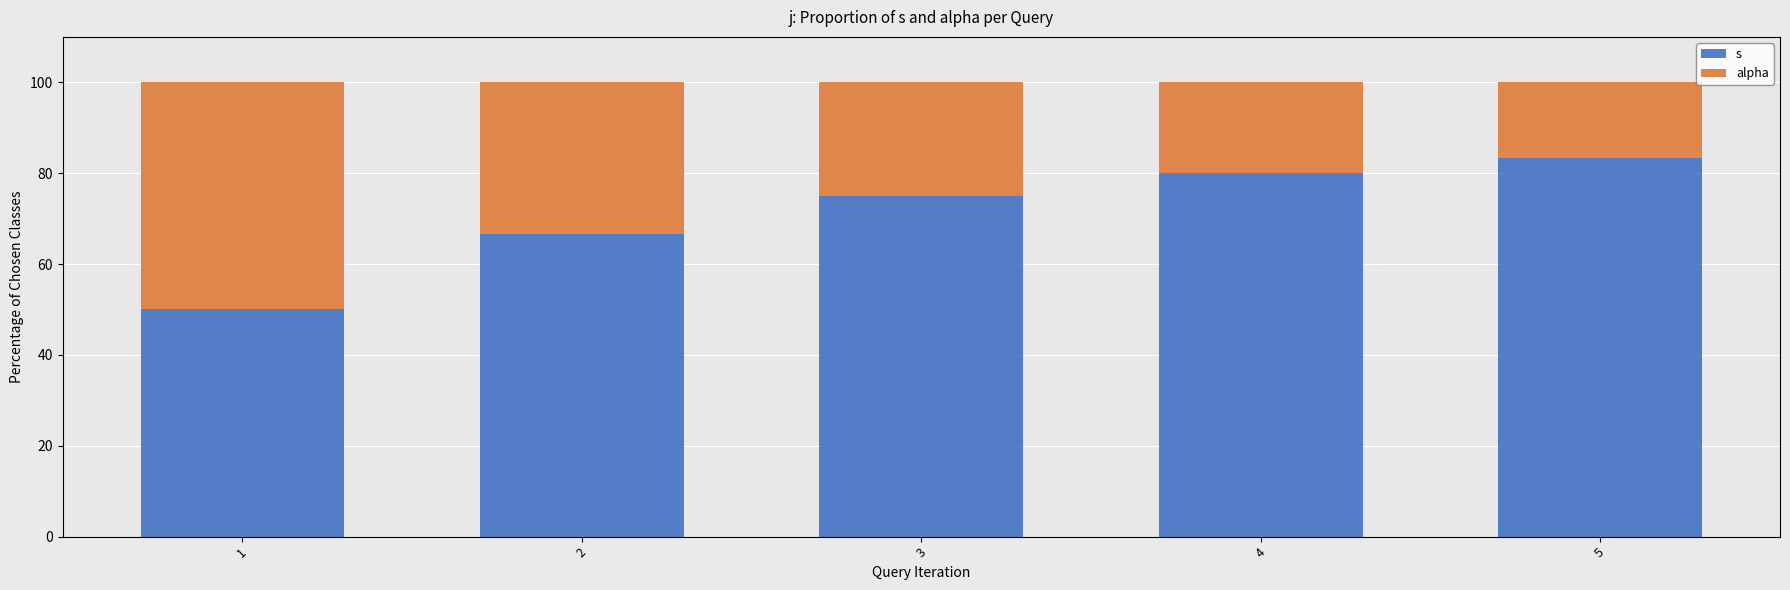

The value of s at 3 is 98.9. True or false?

False